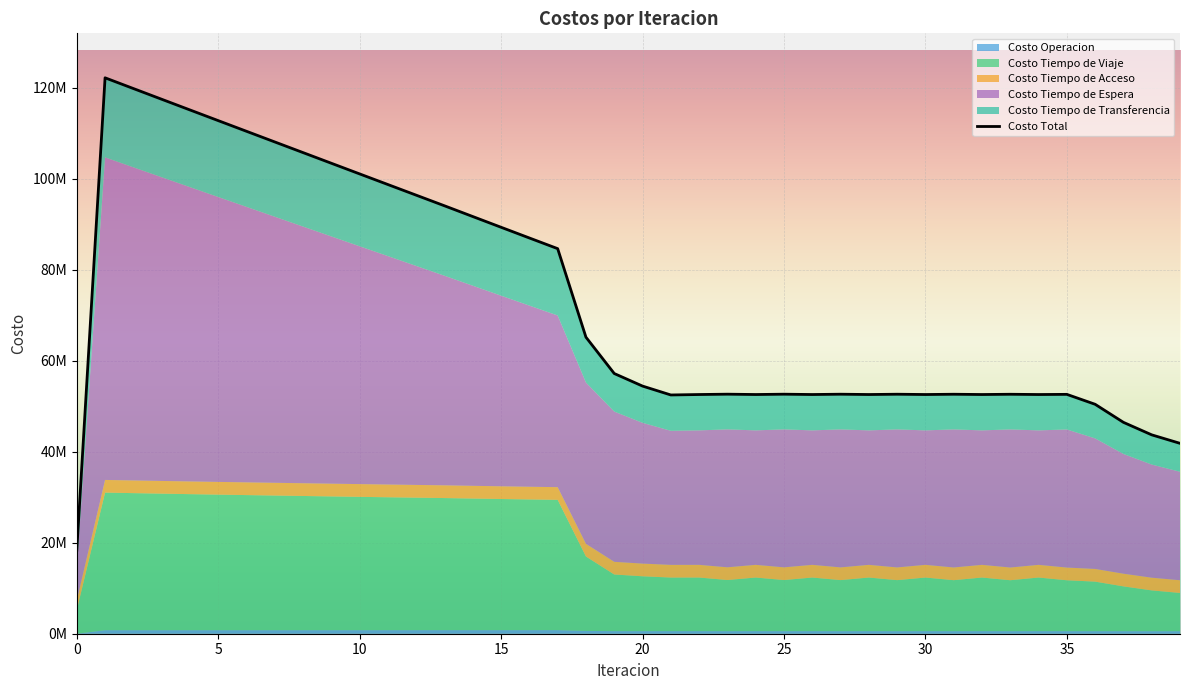

What is the smallest value displayed?

18348003.1